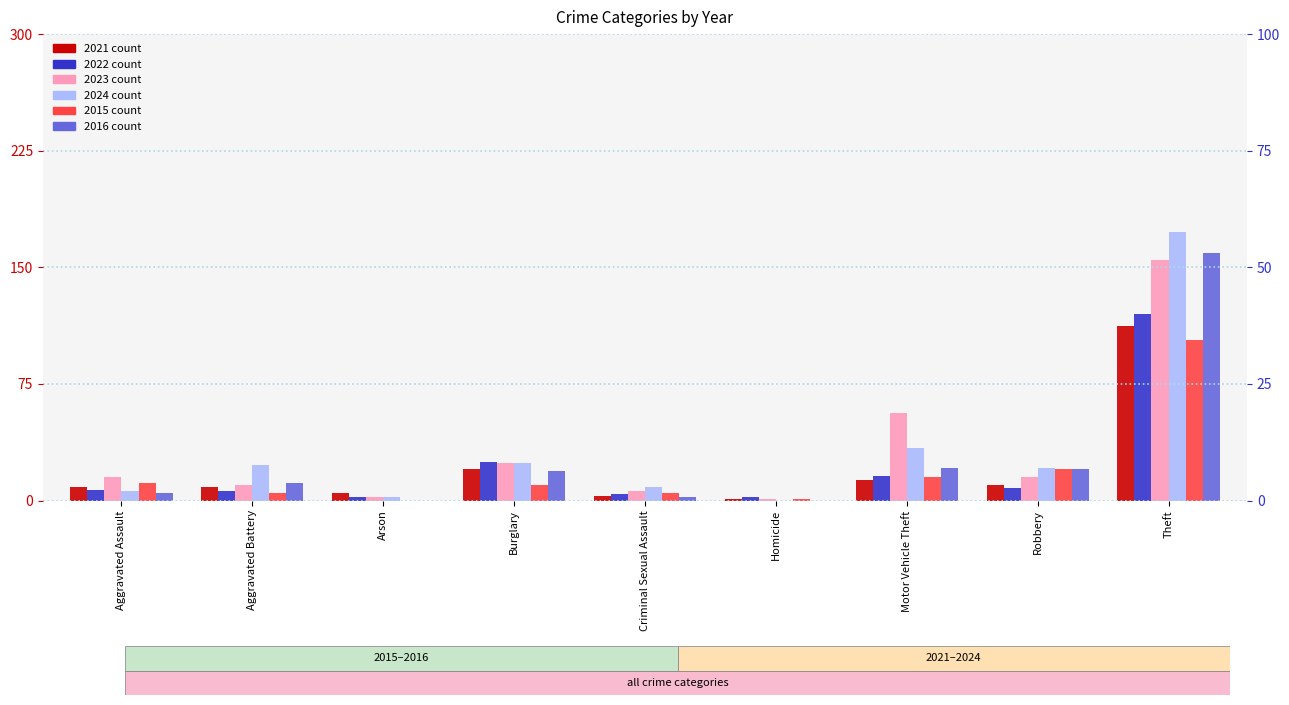

What is the spread (max minus min) of values at Homicide?

2